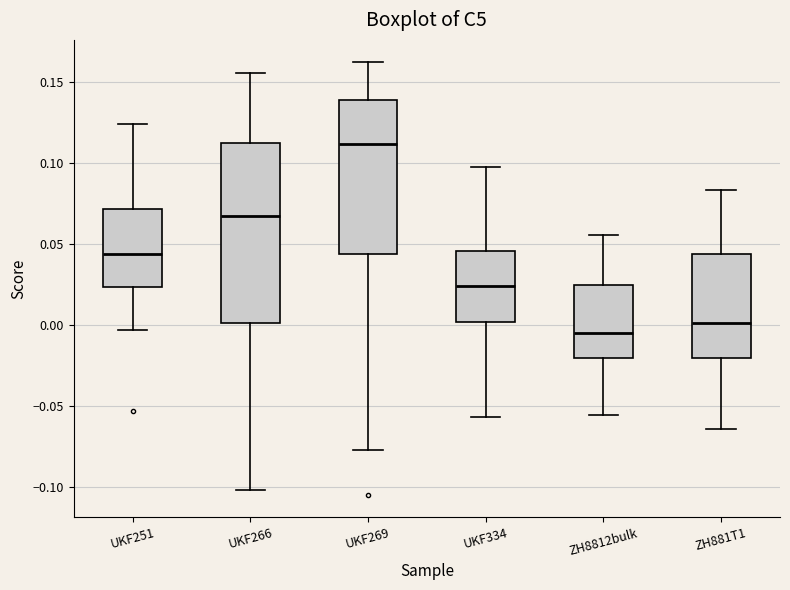

Reading left to right, transcribe this box plot: for each box, give where its median line is, the range the box spans, and where its two whiskers end, as read against the y-axis. The values are not printed on the chart, so give them approximately, as read against the axis.

UKF251: median 0.045, box 0.025 to 0.070, whiskers -0.005 to 0.125
UKF266: median 0.065, box 0.000 to 0.110, whiskers -0.100 to 0.155
UKF269: median 0.110, box 0.045 to 0.140, whiskers -0.075 to 0.160
UKF334: median 0.025, box 0.000 to 0.045, whiskers -0.055 to 0.100
ZH8812bulk: median -0.005, box -0.020 to 0.025, whiskers -0.055 to 0.055
ZH881T1: median 0.000, box -0.020 to 0.045, whiskers -0.065 to 0.085